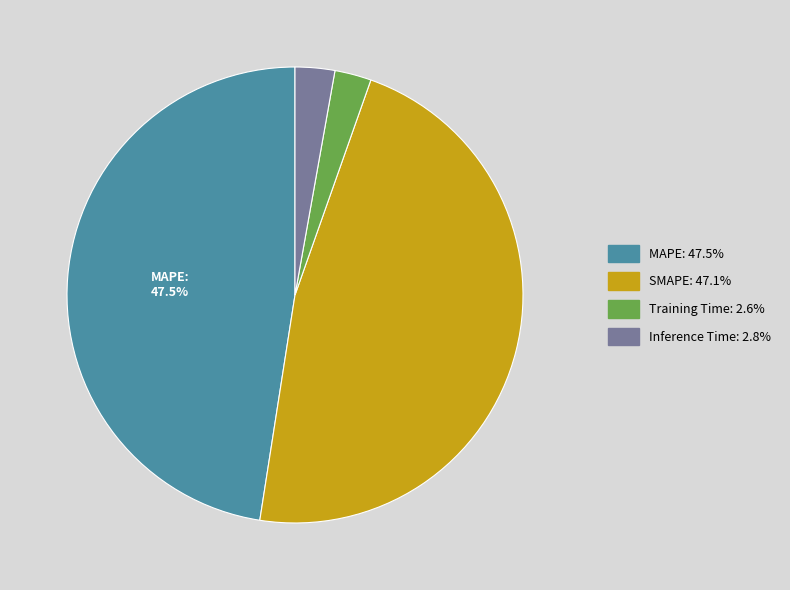

True or false: SMAPE accounts for 47% of the total.

True